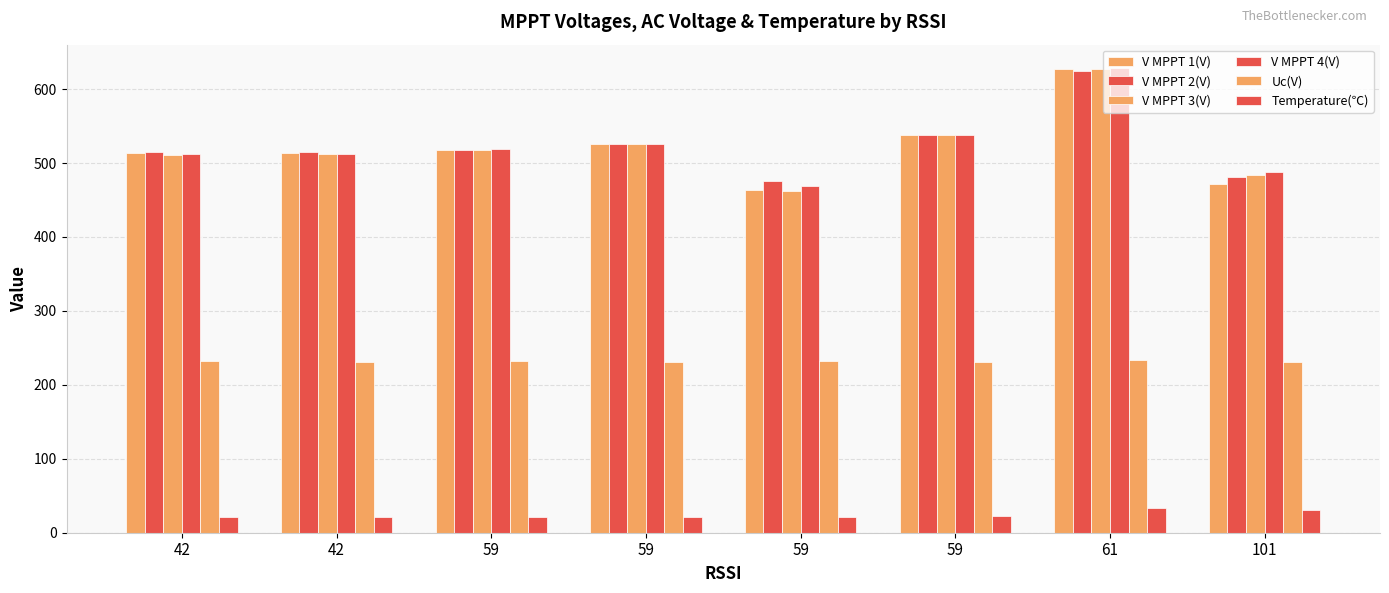

Which series has the largest total across all categories?

V MPPT 2(V)